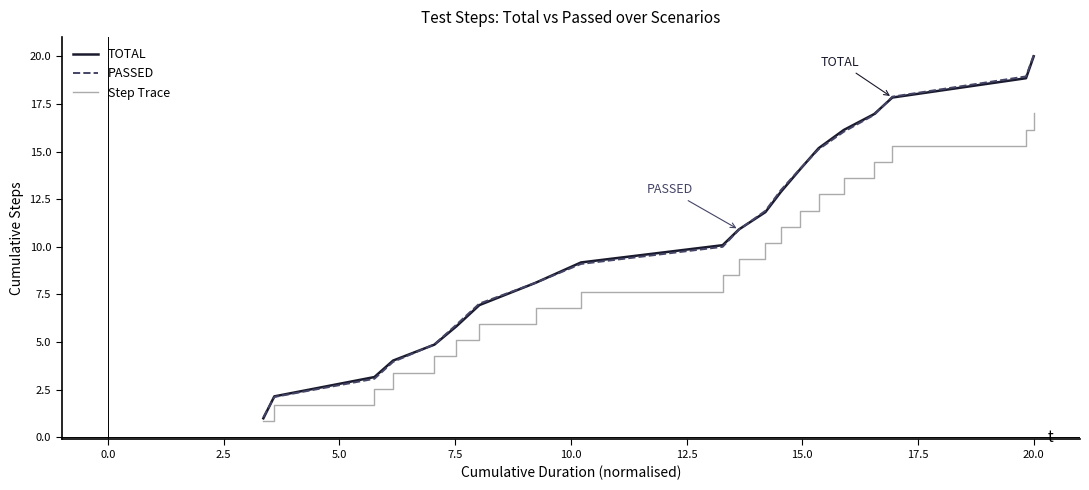

At how many categories does at least one series exceed 10?

11